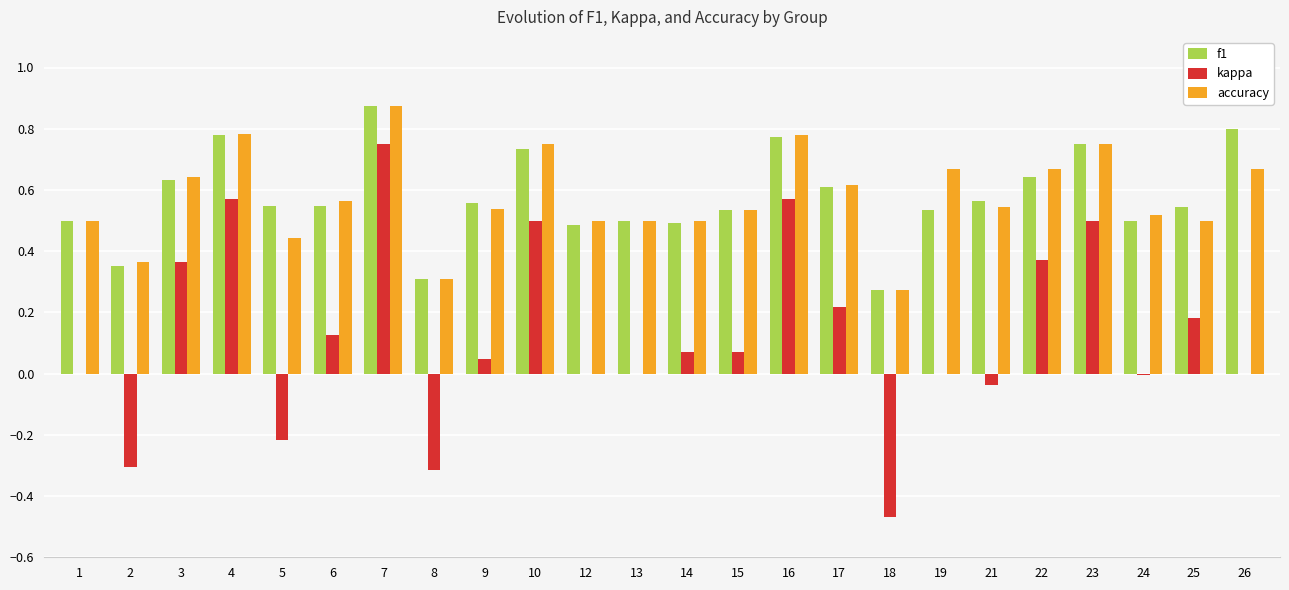

What is the sum of all accuracy values?

13.8